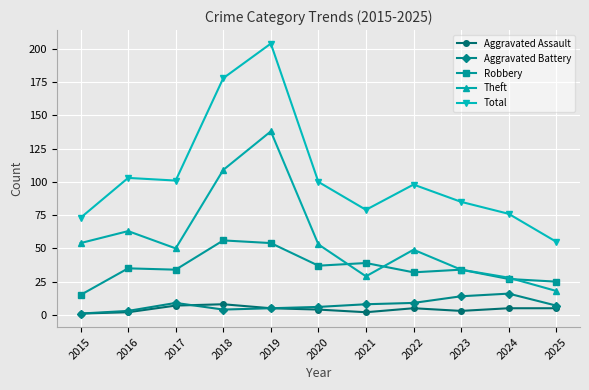

At which label is Total closest to 129?

2016